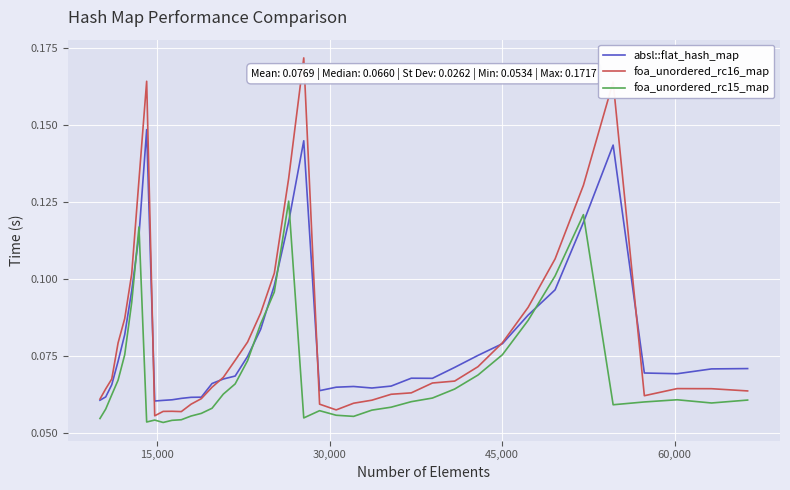

After their last crossing, which series has the higher values: absl::flat_hash_map or foa_unordered_rc15_map?

absl::flat_hash_map